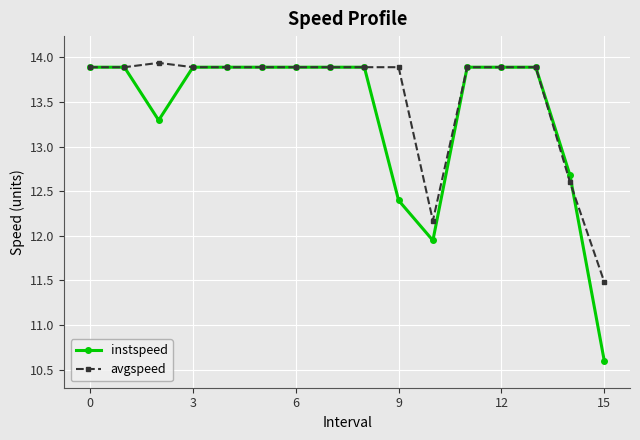

Which series has the largest range (max minus min)?

instspeed